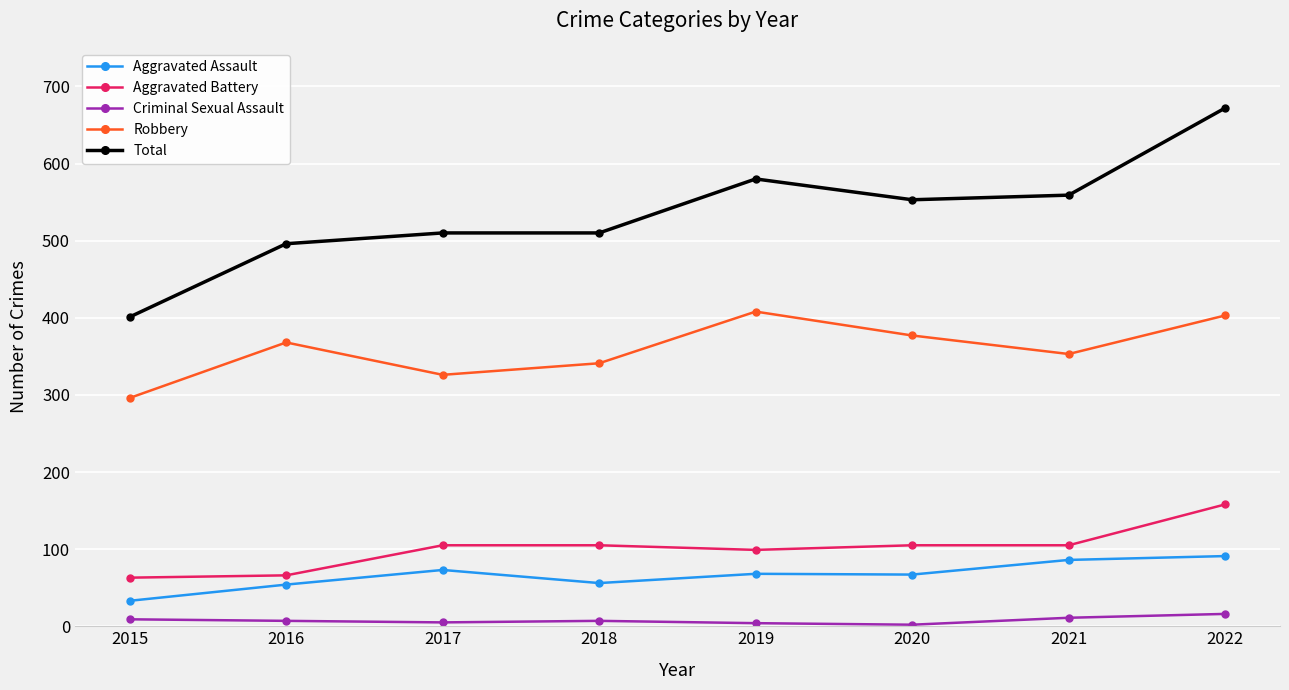

True or false: Total and Aggravated Assault cross at least once.

False